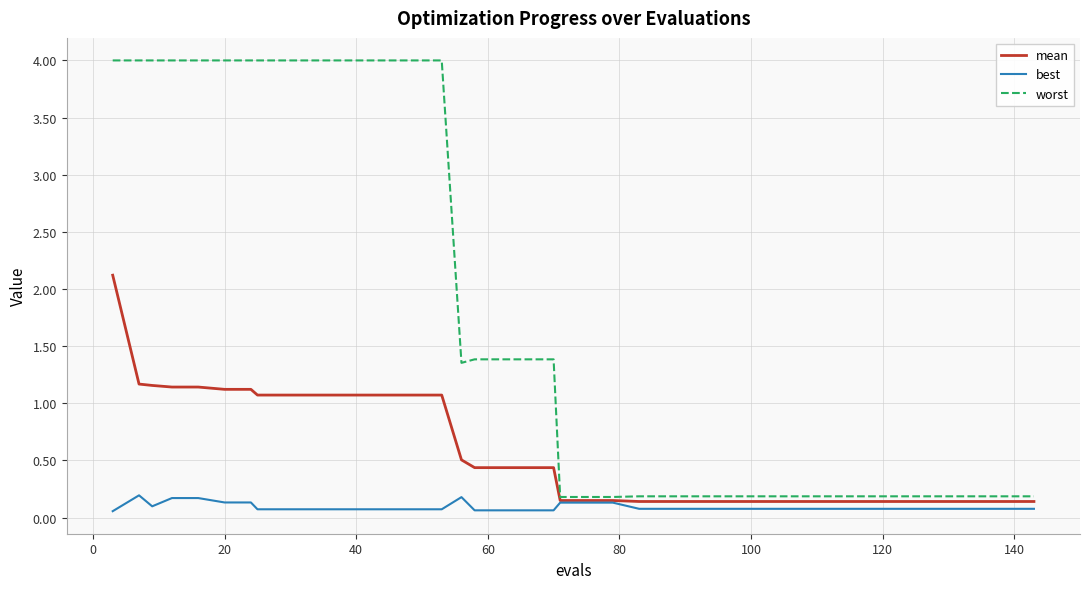

What are all the series names shown in the legend?

mean, best, worst